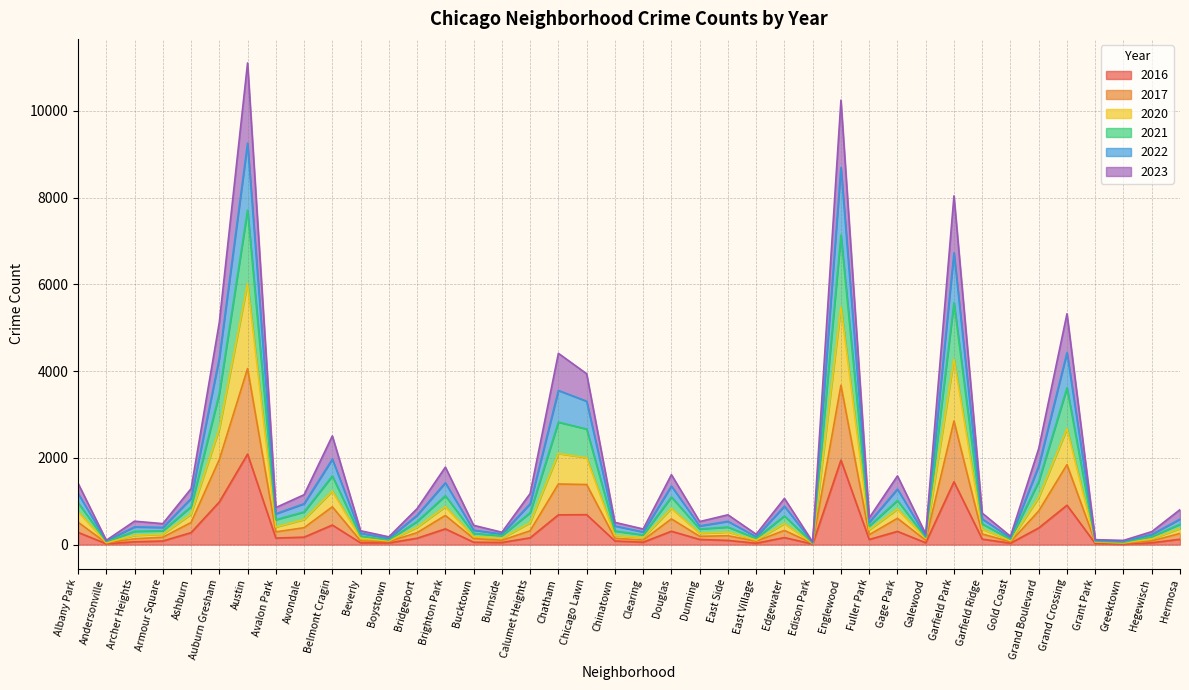

At which category does 2016 reach its first local peak?

Austin